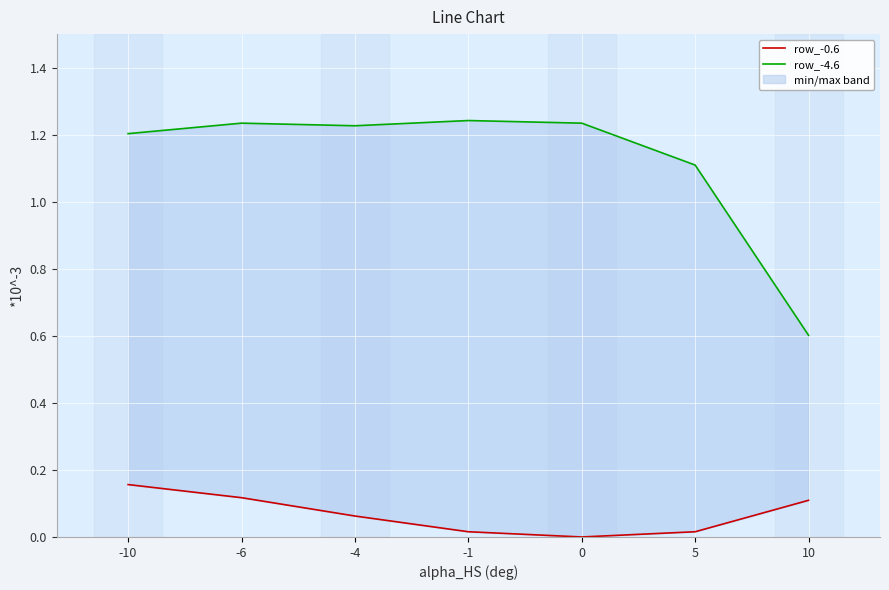

List the series in order of their peak value, lowest first.

row_-0.6, row_-4.6